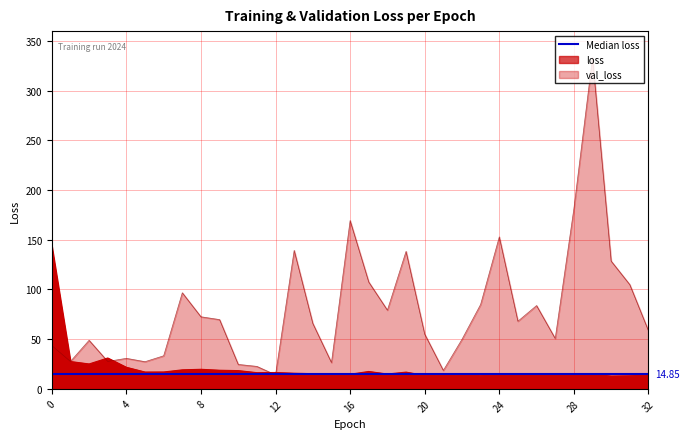

What is the difference between the maximum and minimum values in the loss series?

130.8